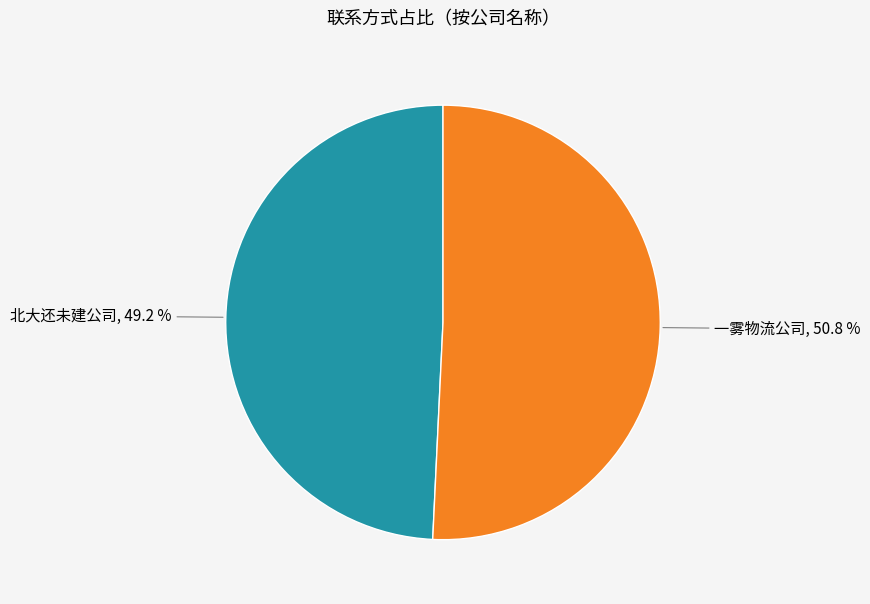

To the nearest percent, what is the difference between the largest and smallest slice percentages?

2%